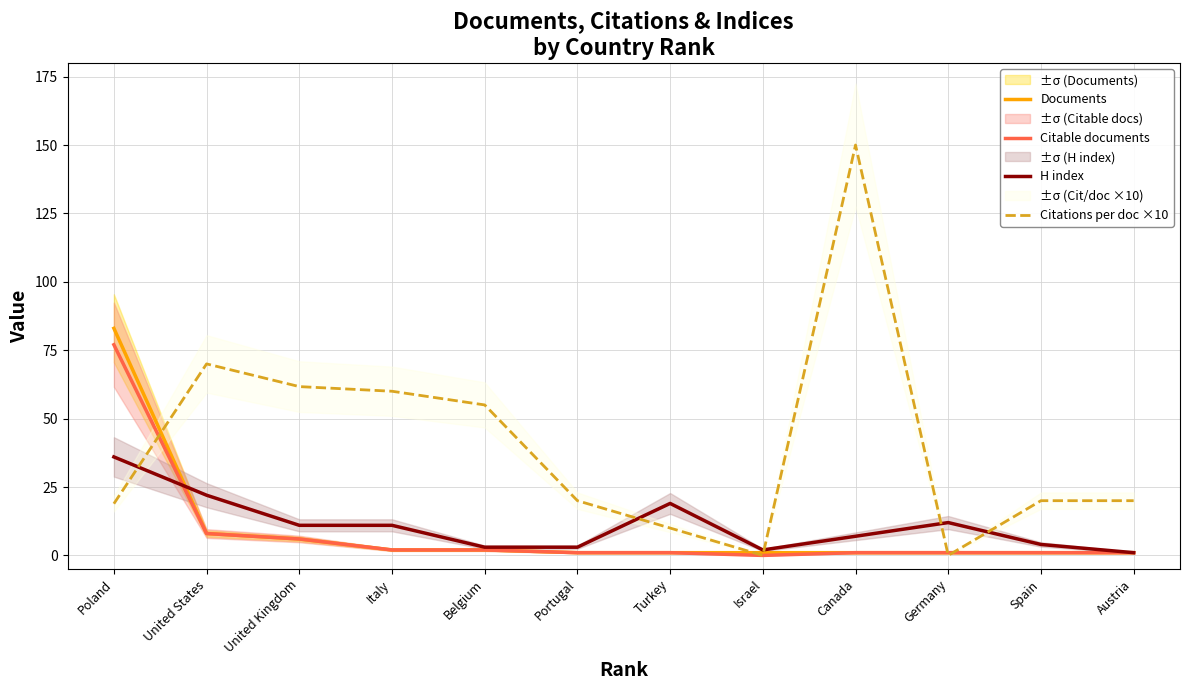

What is the approximate value of Documents at Italy?

2.0